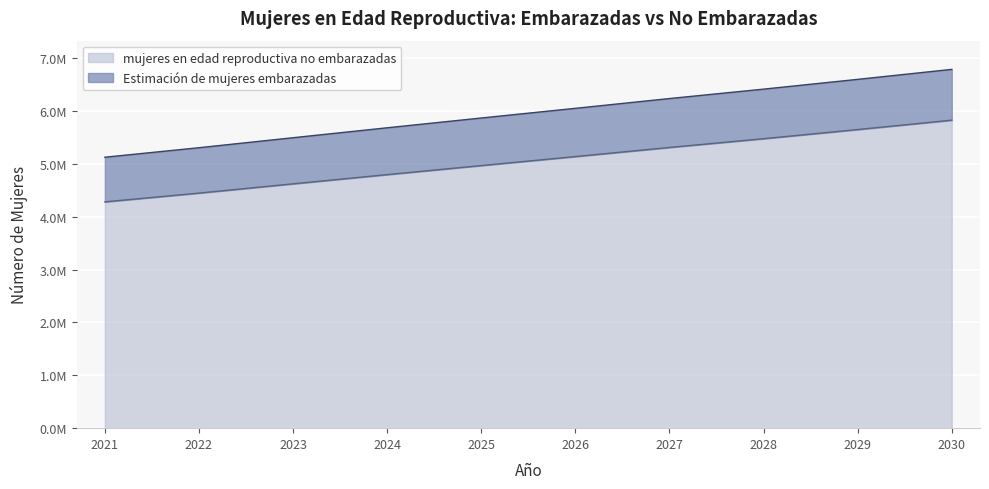

How many data points in Estimación de mujeres embarazadas are above 6050000?

4